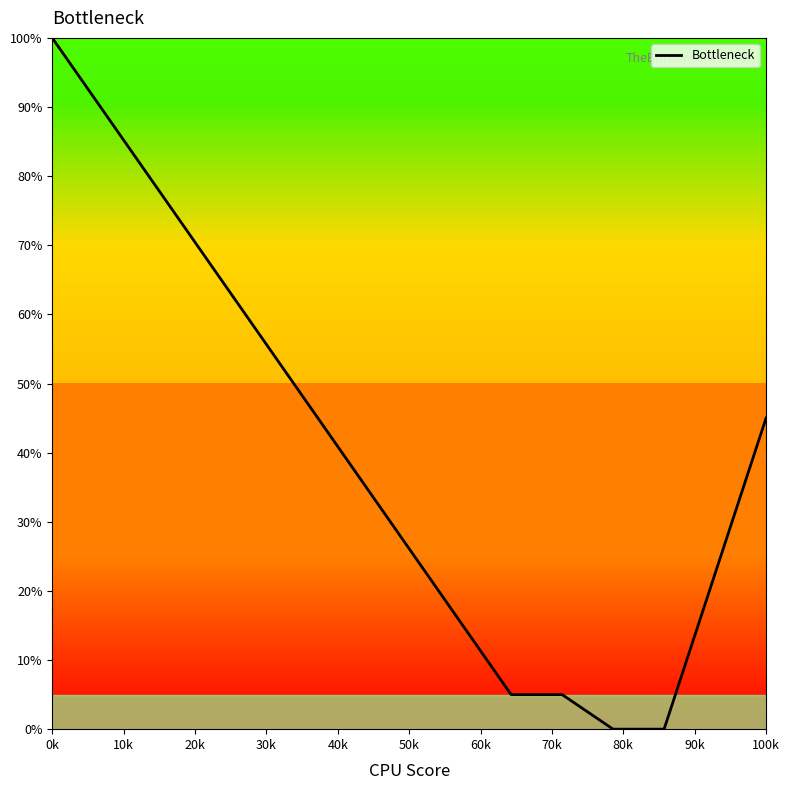

What is the sum of all values?

597.5